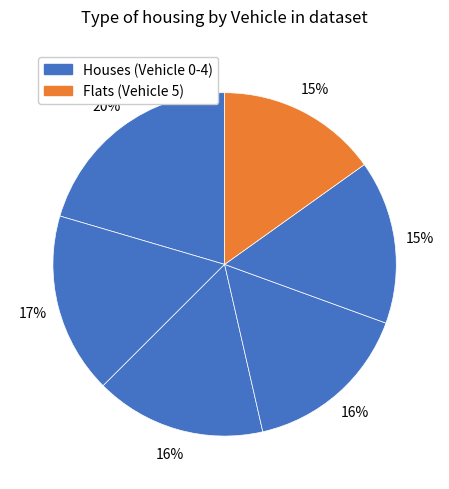

Count the number of slices in the pie.

6